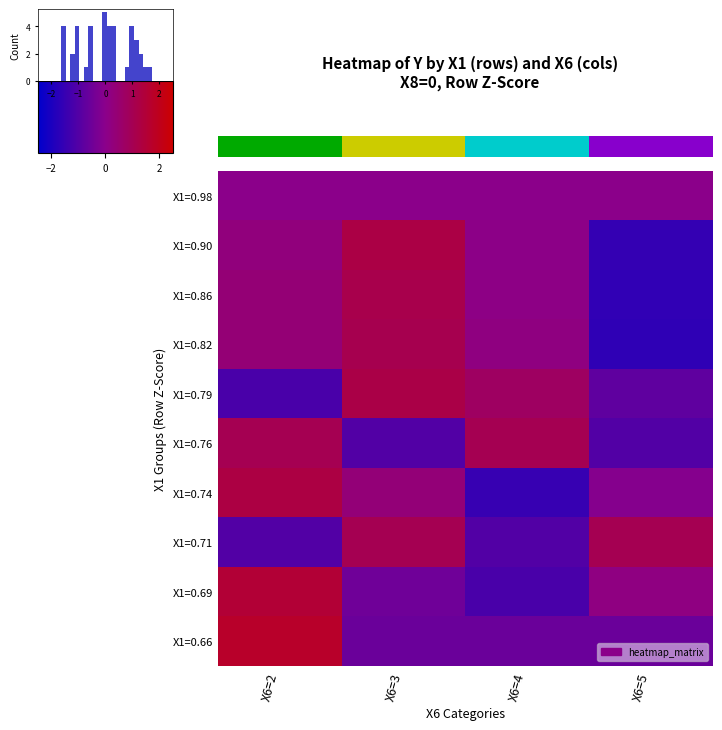

Is it true that X1=0.98 equals 0.0 at X6=5?

True